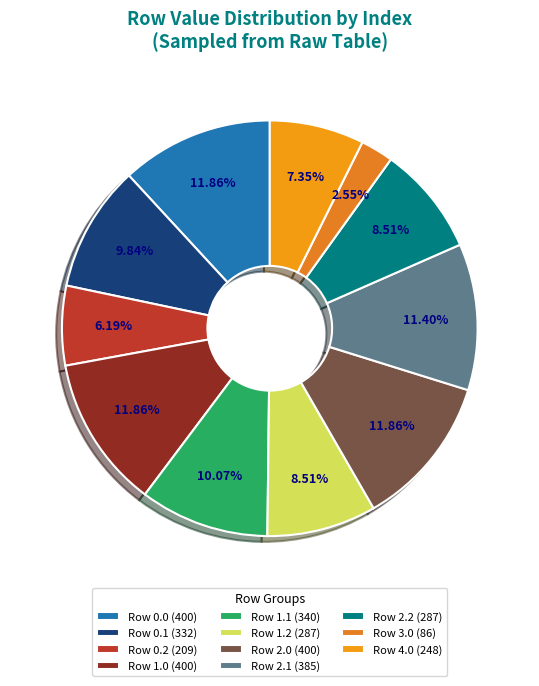

How many slices are in this pie chart?

11